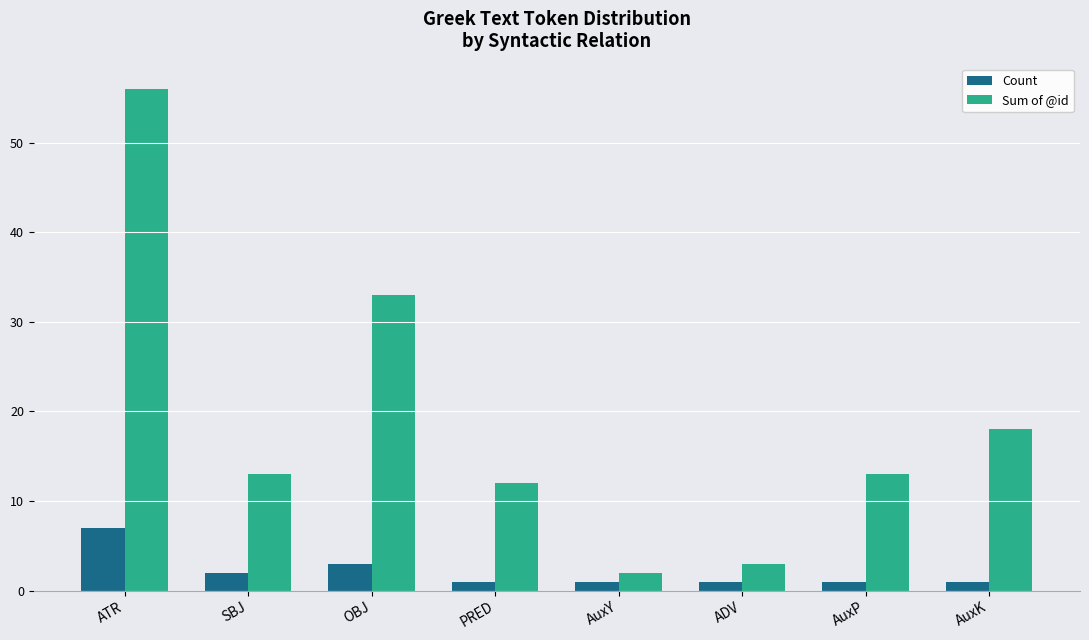

What are all the series names shown in the legend?

Count, Sum of @id